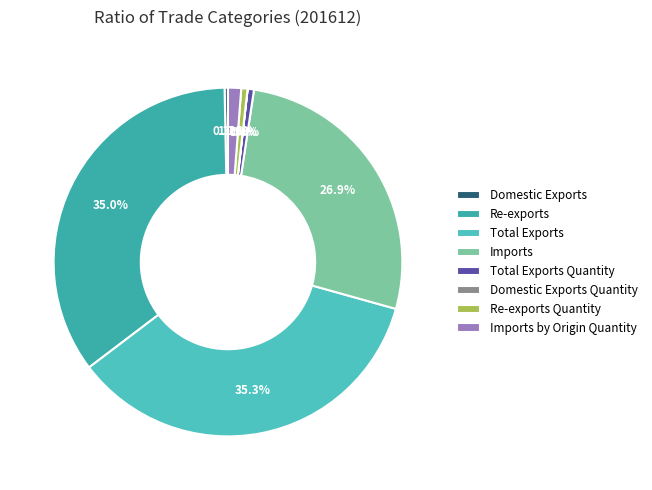

Count the number of slices in the pie.

8